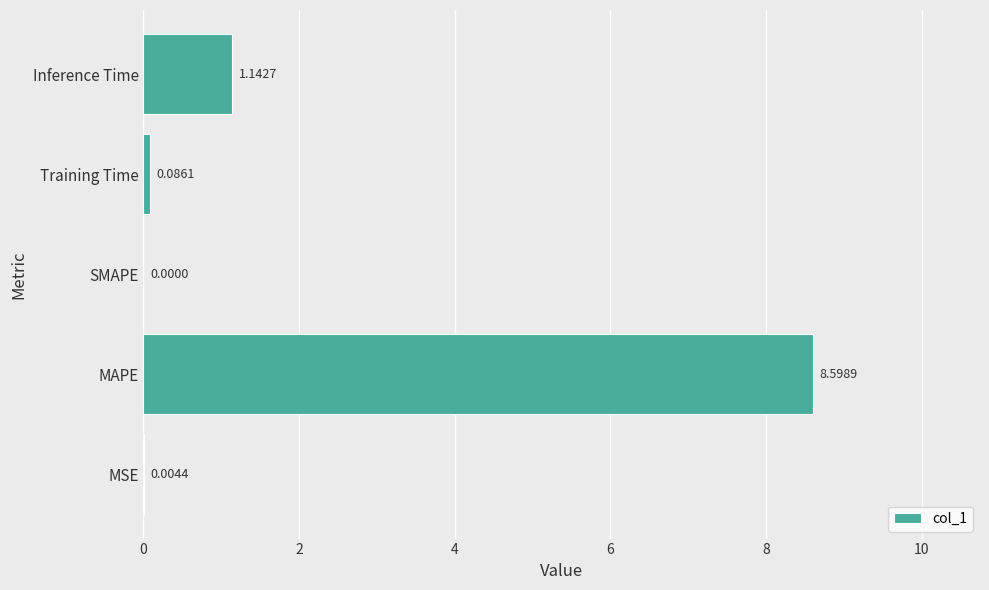

Where is the data nearest to the value 4?

Inference Time